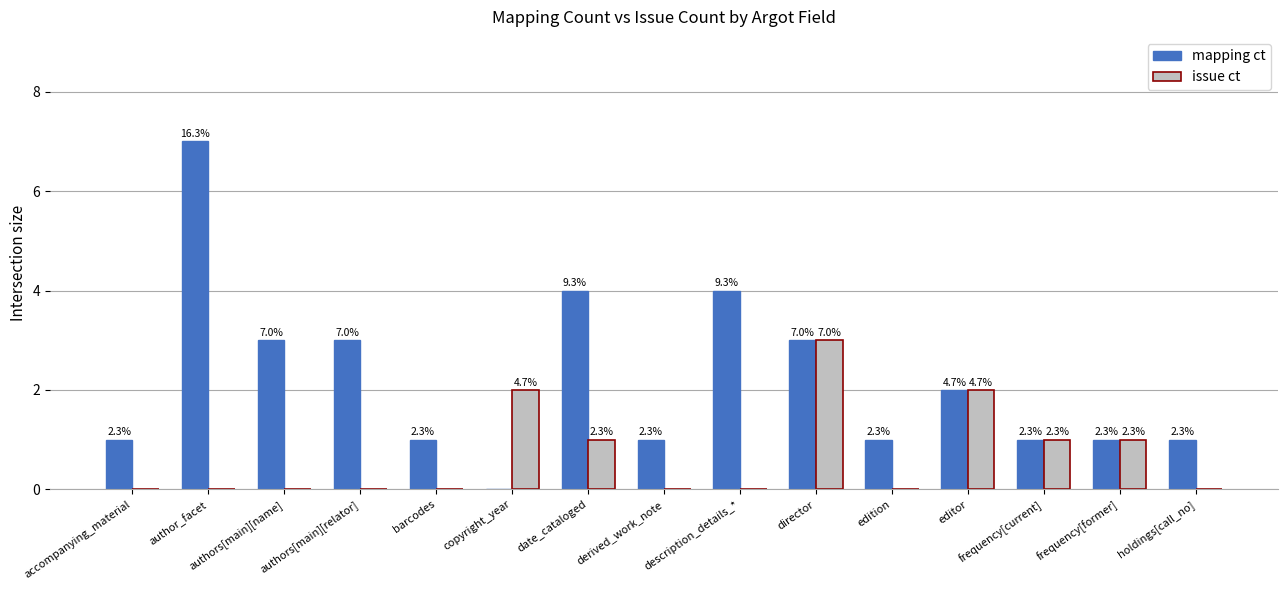

What is the sum of all issue ct values?

10